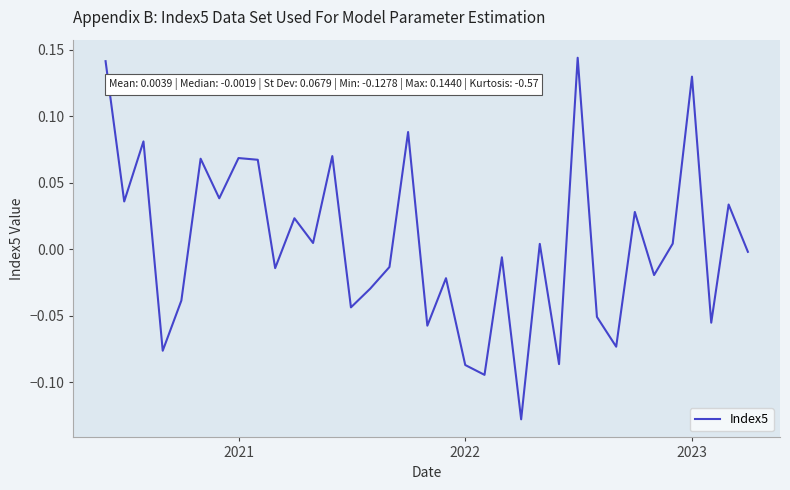

What is the difference between the maximum and minimum values?

0.3